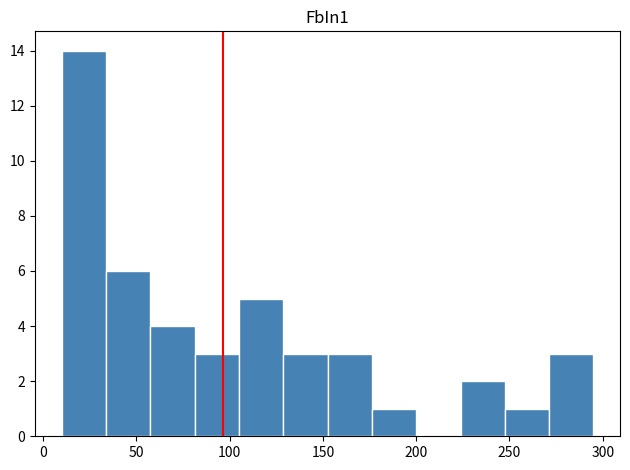

Reading left to right, list every bar in this chart as the range it spans on the x-axis followed by its height. Neither the bar edges nor the heights are printed on the chart, so give them approximately, as read against the axes.

10 to 35: 14
35 to 60: 6
60 to 80: 4
80 to 105: 3
105 to 130: 5
130 to 155: 3
155 to 175: 3
175 to 200: 1
200 to 225: 0
225 to 250: 2
250 to 270: 1
270 to 295: 3